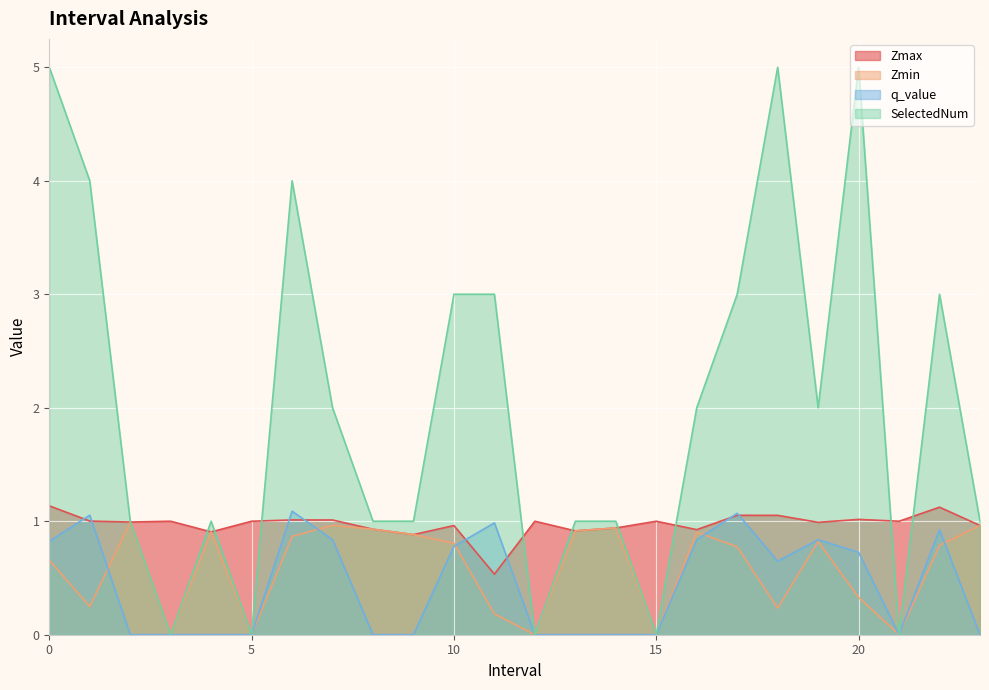

Rank the series at 22.0 from lowest to highest value.

Zmin, q_value, Zmax, SelectedNum